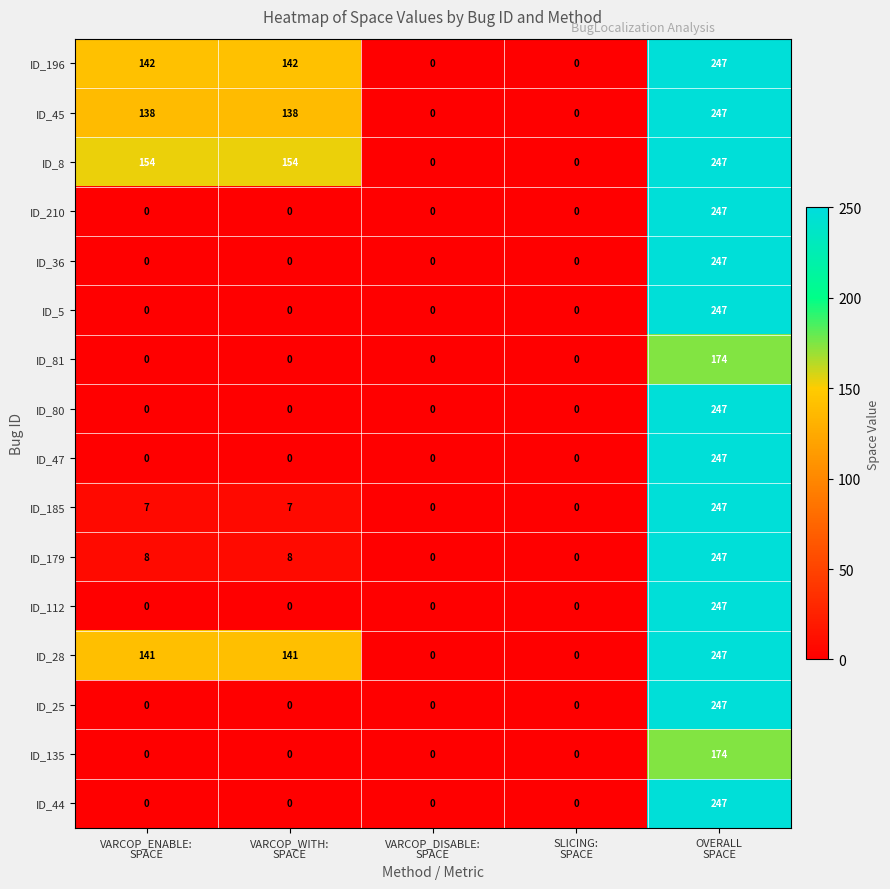

What is the maximum value shown in the chart?

247